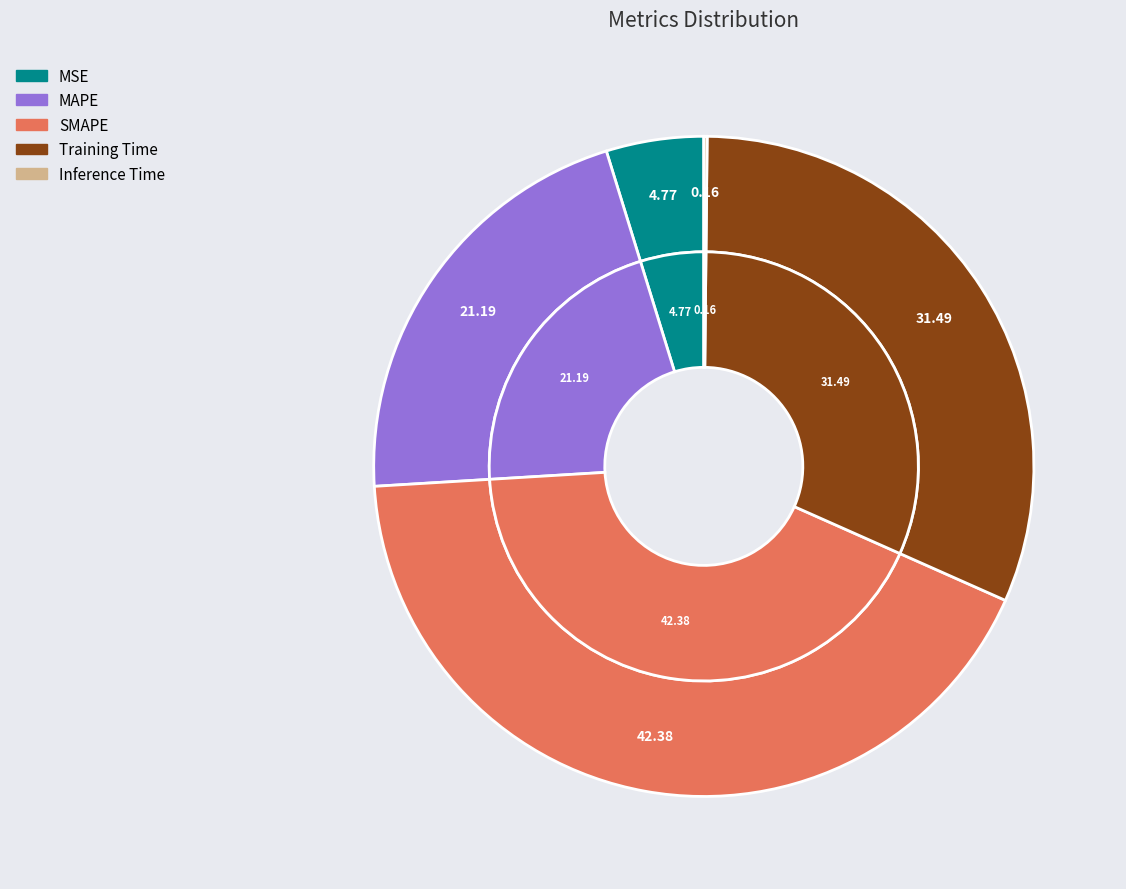

The Inference Time slice represents 15% of the pie. True or false?

False